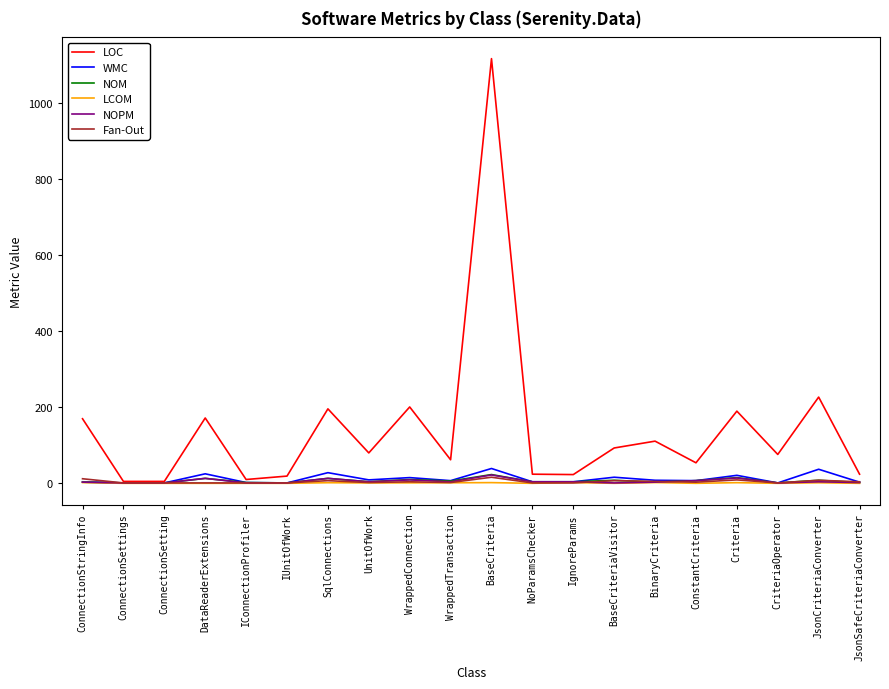

Is it true that WMC equals 3.0 at IgnoreParams?

True